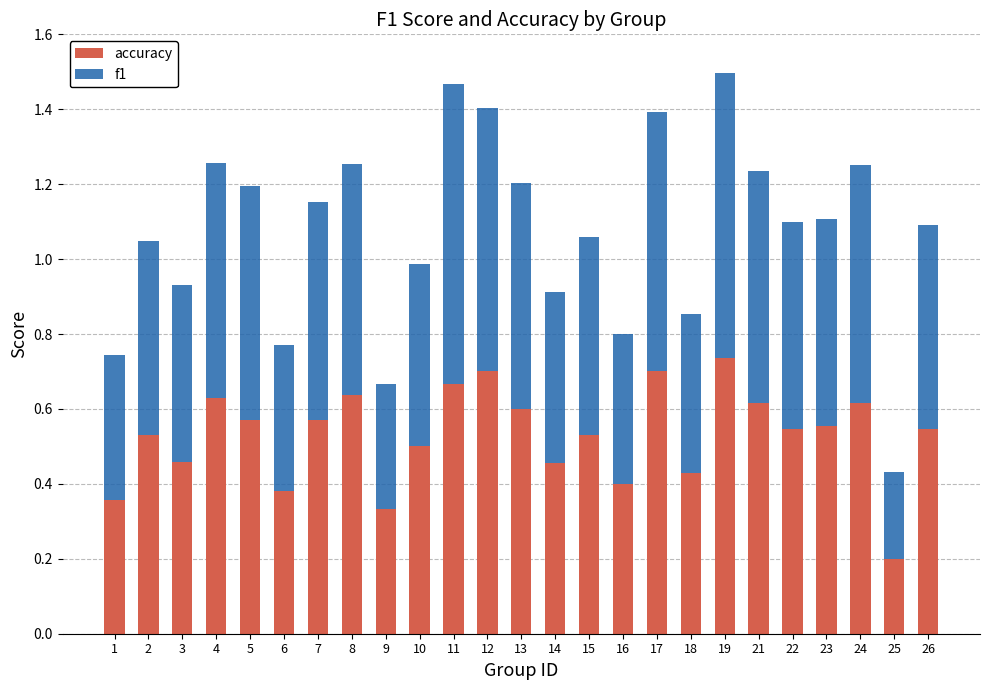

The accuracy series shows 0.6 at 5. True or false?

True